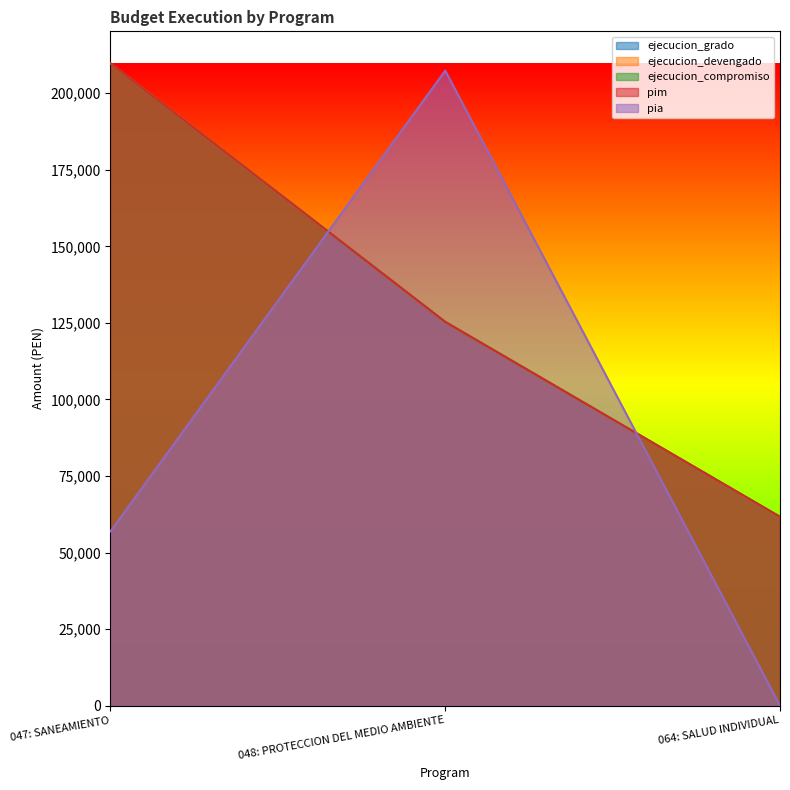

Which series changed the most between 047: SANEAMIENTO and 048: PROTECCION DEL MEDIO AMBIENTE?

pia